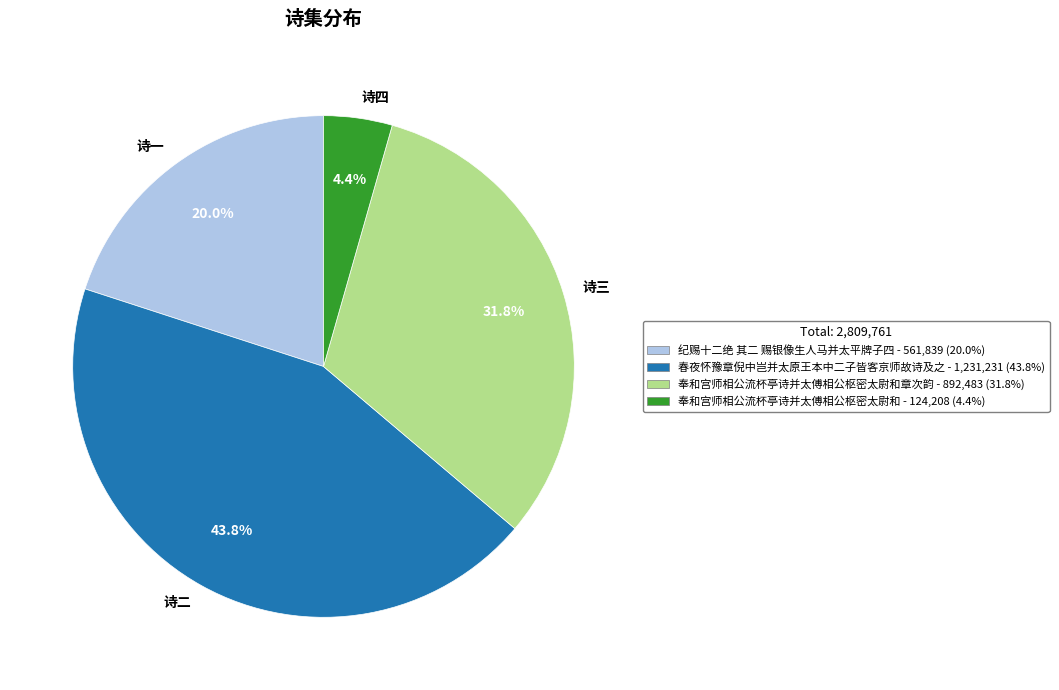

Which has a higher value, 诗四 or 诗三?

诗三